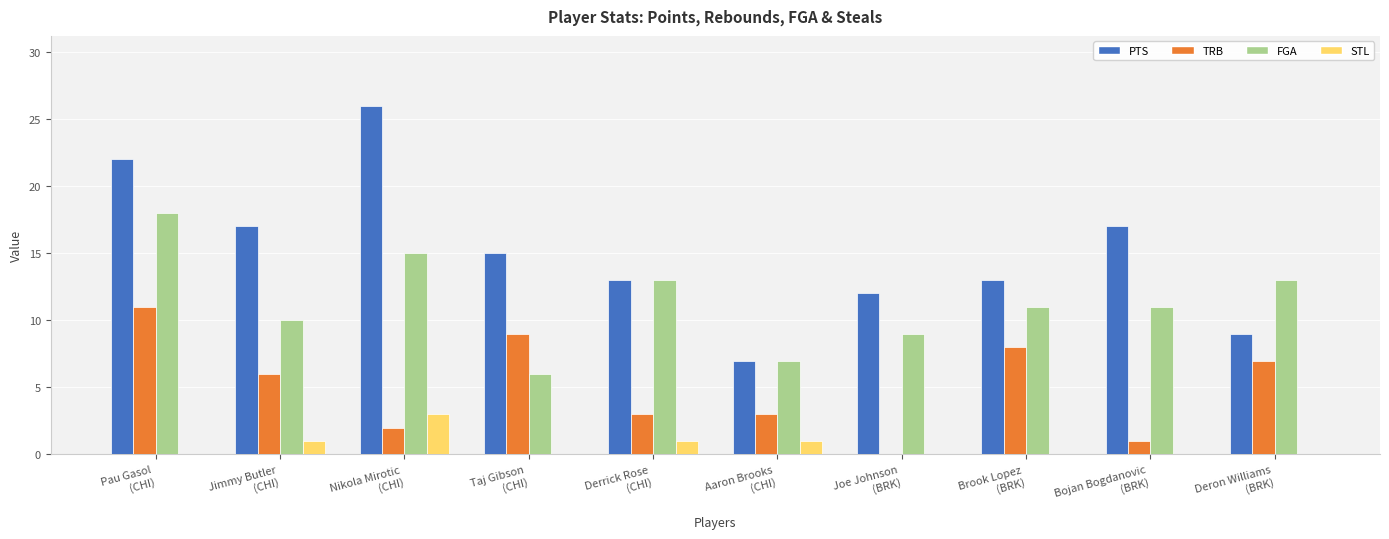

What is the maximum value shown in the chart?

26